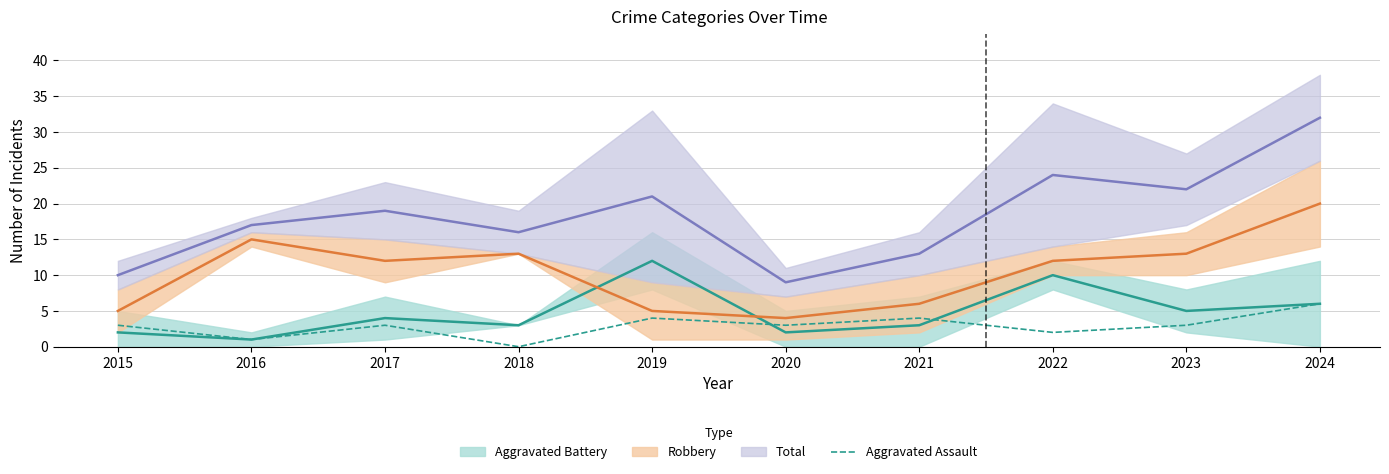

What is the value of the 2nd point from the left?

1